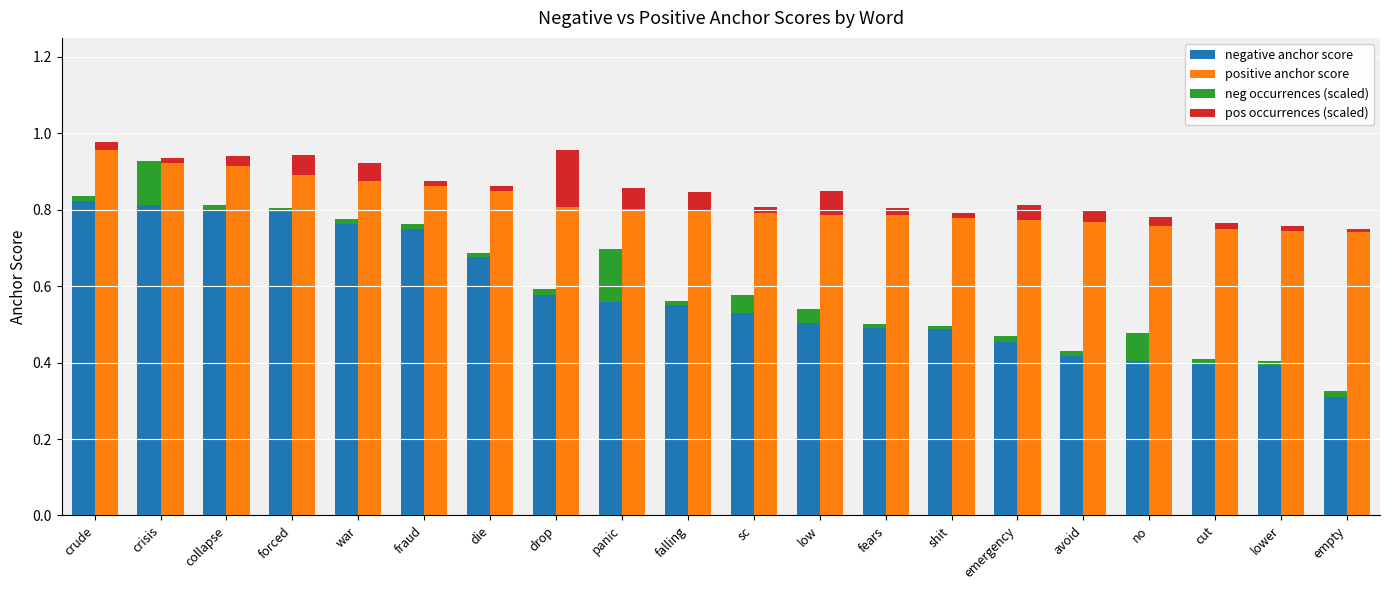

Reading left to right, transcribe all the data shown in this chart.

negative anchor score: crude=0.8	crisis=0.8	collapse=0.8	forced=0.8	war=0.8	fraud=0.8	die=0.7	drop=0.6	panic=0.6	falling=0.6	sc=0.5	low=0.5	fears=0.5	shit=0.5	emergency=0.5	avoid=0.4	no=0.4	cut=0.4	lower=0.4	empty=0.3
positive anchor score: crude=1.0	crisis=0.9	collapse=0.9	forced=0.9	war=0.9	fraud=0.9	die=0.8	drop=0.8	panic=0.8	falling=0.8	sc=0.8	low=0.8	fears=0.8	shit=0.8	emergency=0.8	avoid=0.8	no=0.8	cut=0.8	lower=0.7	empty=0.7
neg occurrences (scaled): crude=0.0	crisis=0.1	collapse=0.0	forced=0.0	war=0.0	fraud=0.0	die=0.0	drop=0.0	panic=0.1	falling=0.0	sc=0.0	low=0.0	fears=0.0	shit=0.0	emergency=0.0	avoid=0.0	no=0.1	cut=0.0	lower=0.0	empty=0.0
pos occurrences (scaled): crude=0.0	crisis=0.0	collapse=0.0	forced=0.1	war=0.0	fraud=0.0	die=0.0	drop=0.1	panic=0.1	falling=0.0	sc=0.0	low=0.1	fears=0.0	shit=0.0	emergency=0.0	avoid=0.0	no=0.0	cut=0.0	lower=0.0	empty=0.0